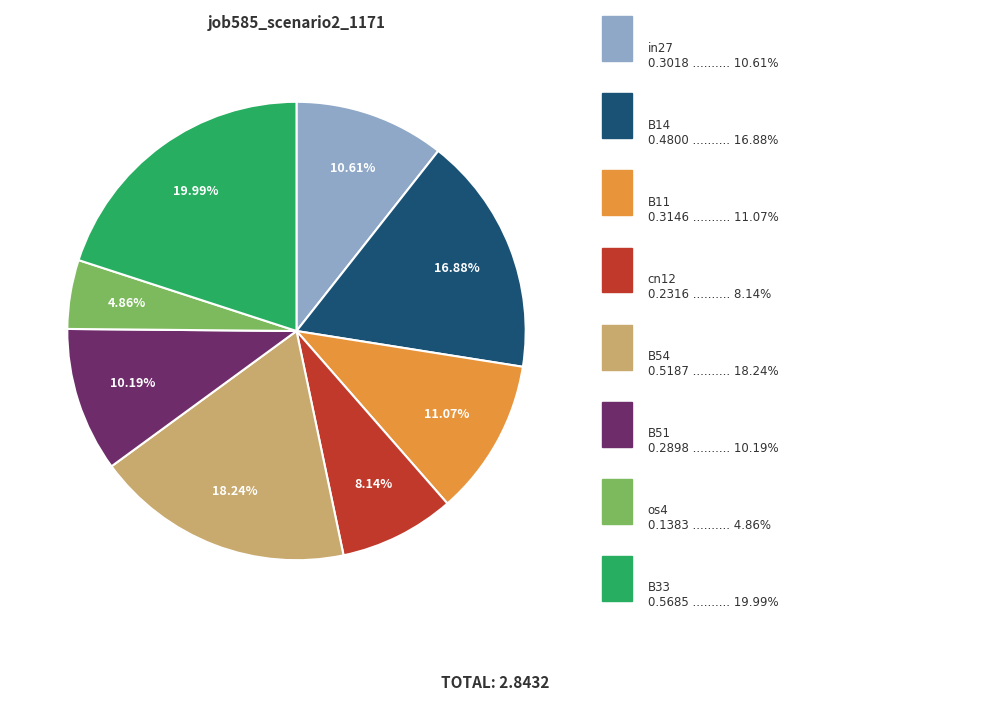

Is there a majority slice in this chart?

No